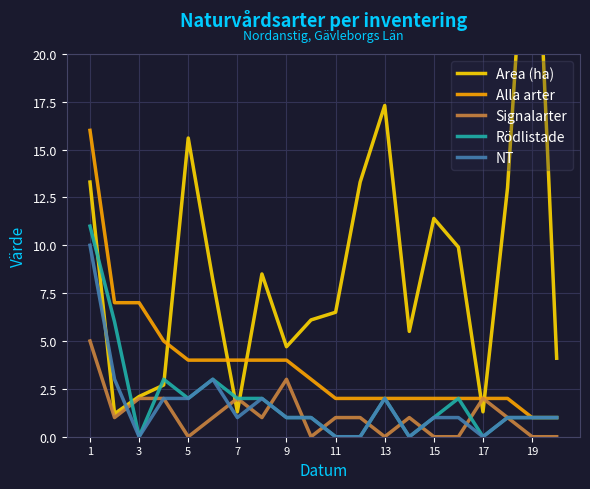

What is the sum of the Alla arter values at 5 and 9?

8